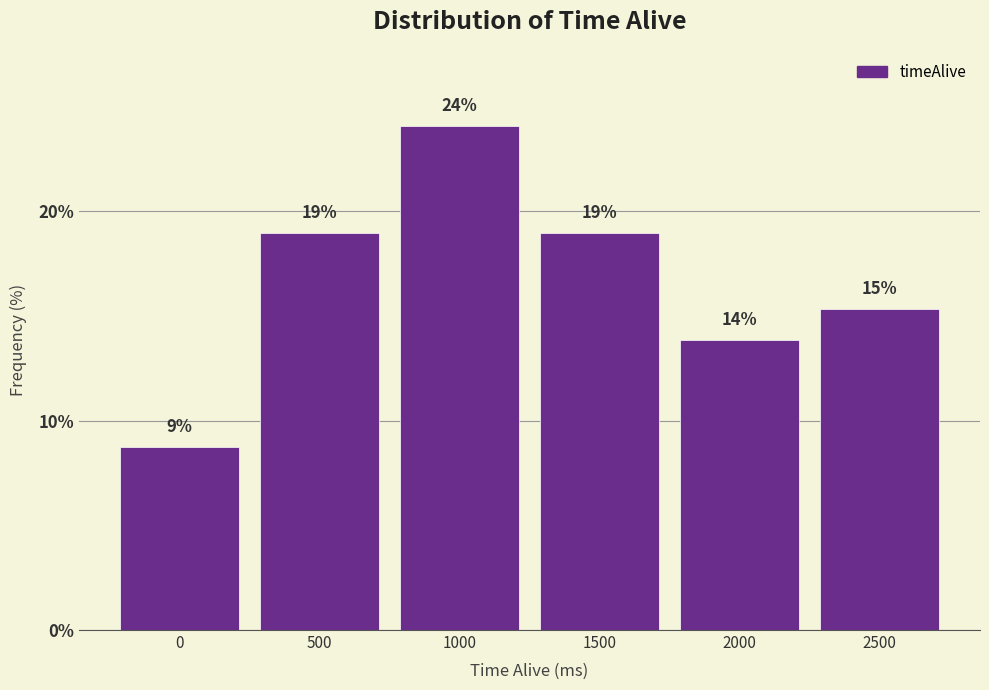

Which category has the highest value across all series?

1000